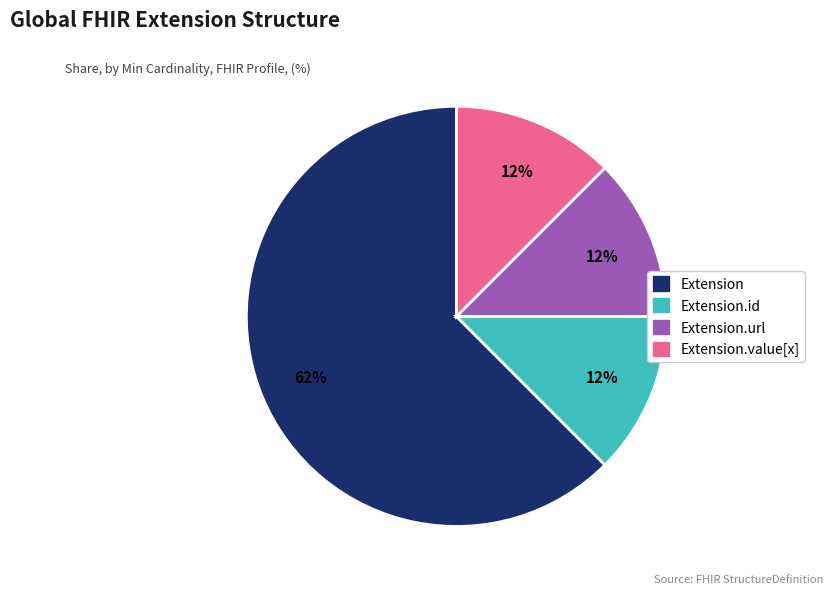

To the nearest percent, what is the average slice percentage?

25%